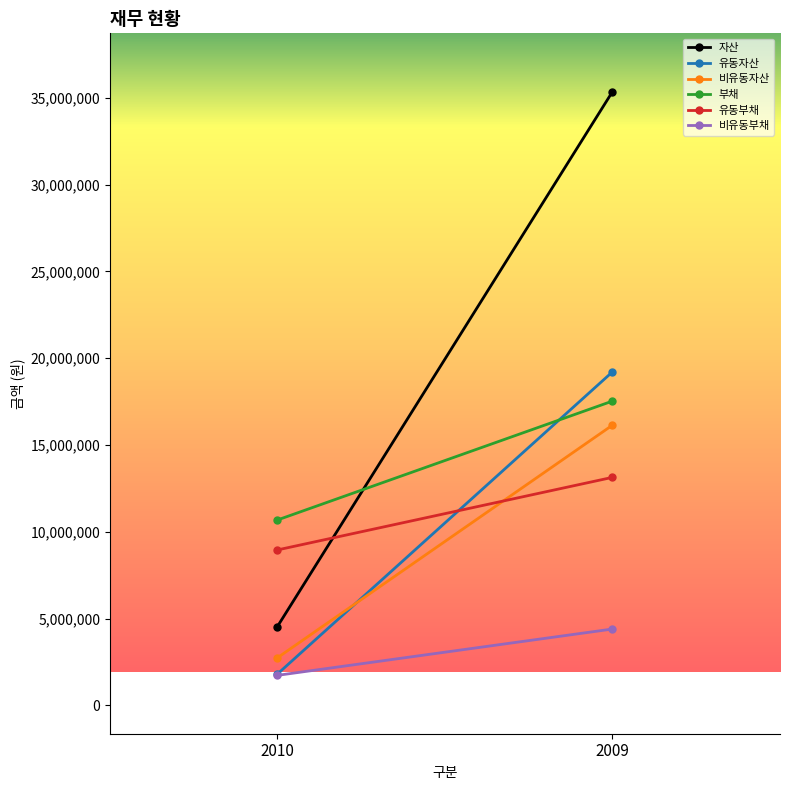

Which series has the largest range (max minus min)?

자산